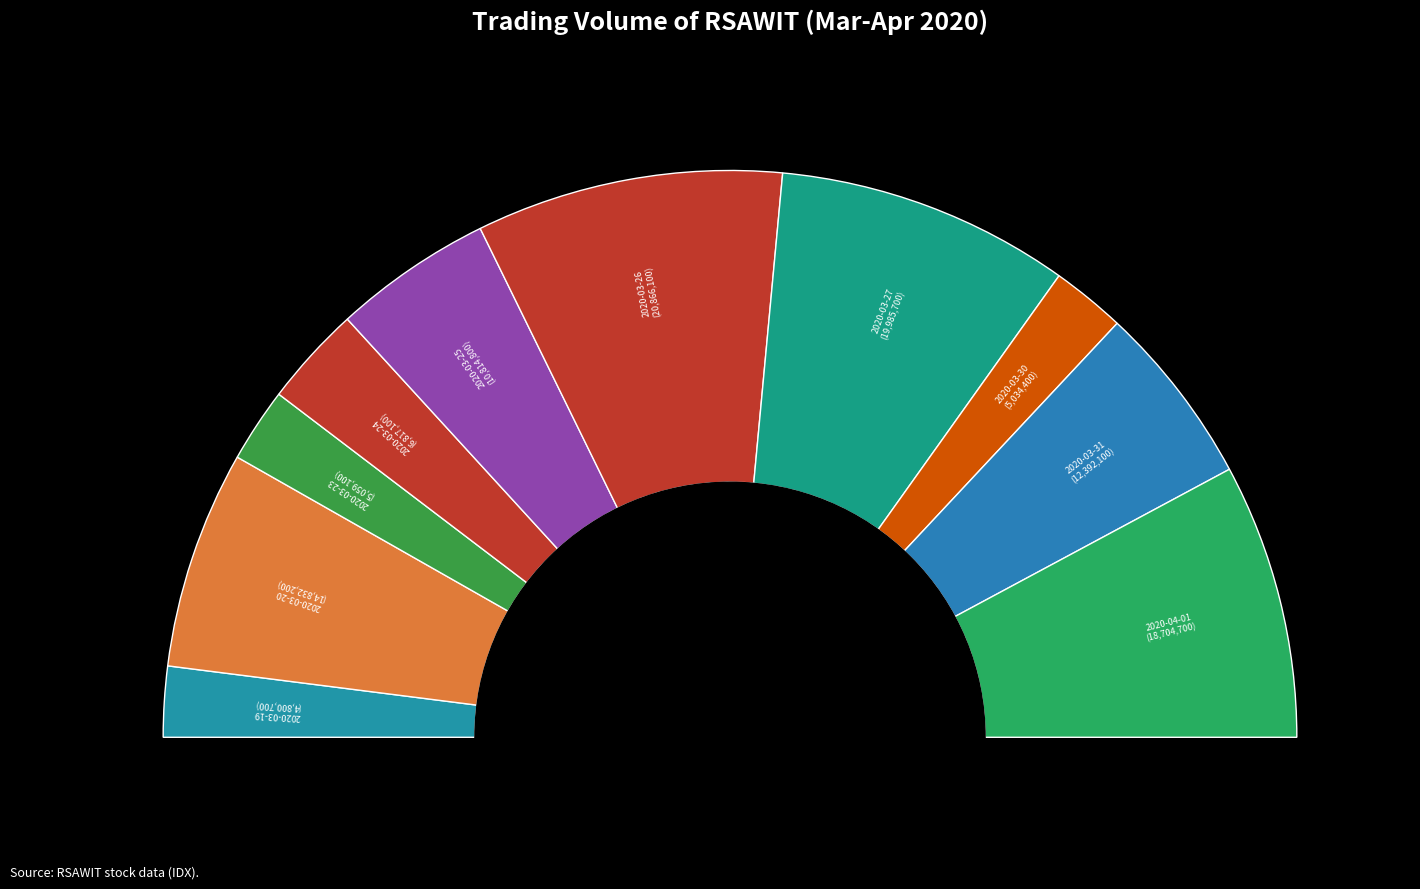

The 2020-03-20 slice represents 23% of the pie. True or false?

False